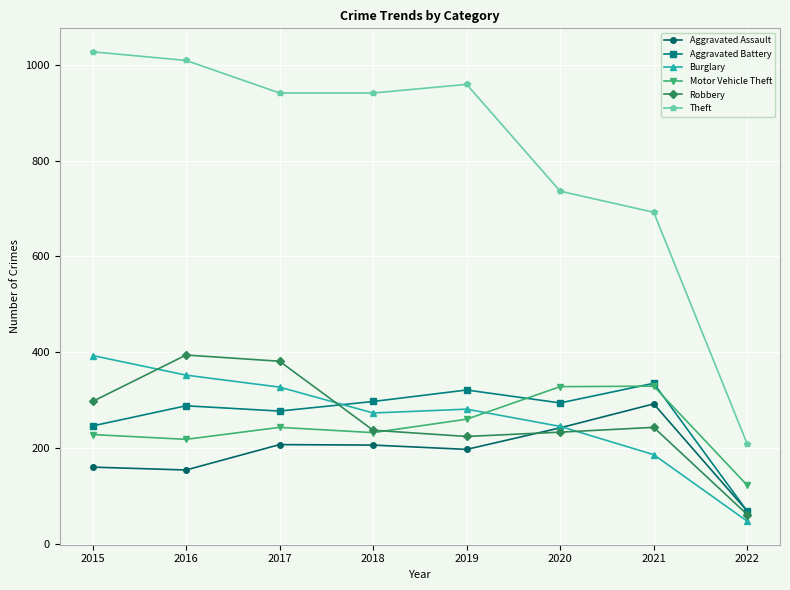

Does the chart have visible grid lines?

Yes